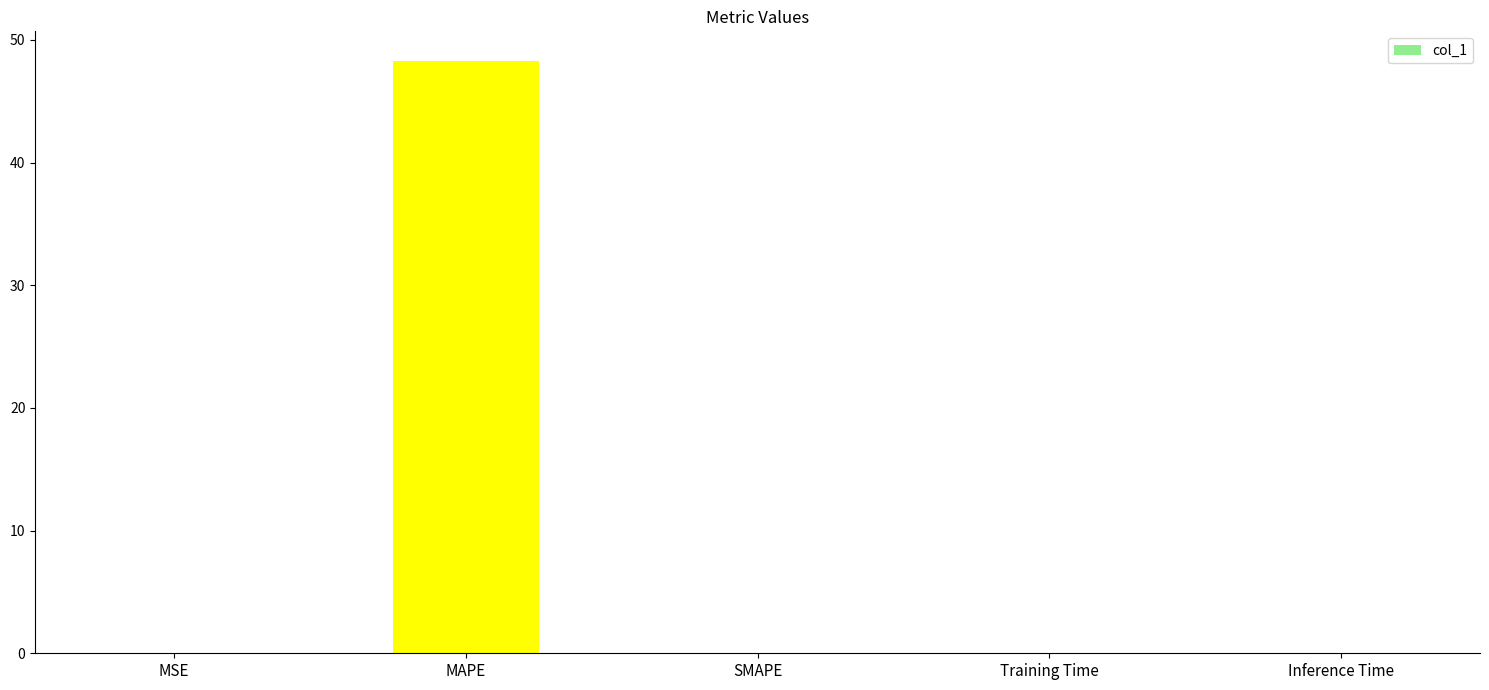

Count the number of categories in the chart.

5